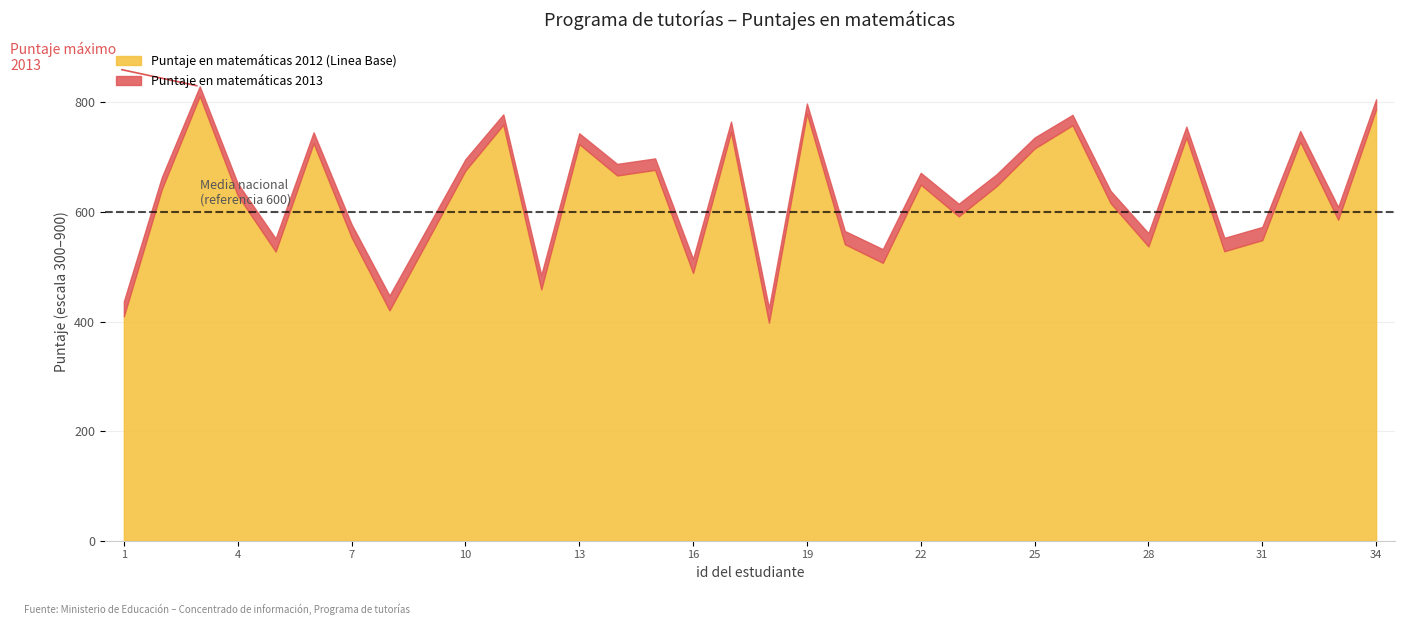

Which category has the highest value in the Puntaje en matemáticas 2012 (Linea Base) series?

3